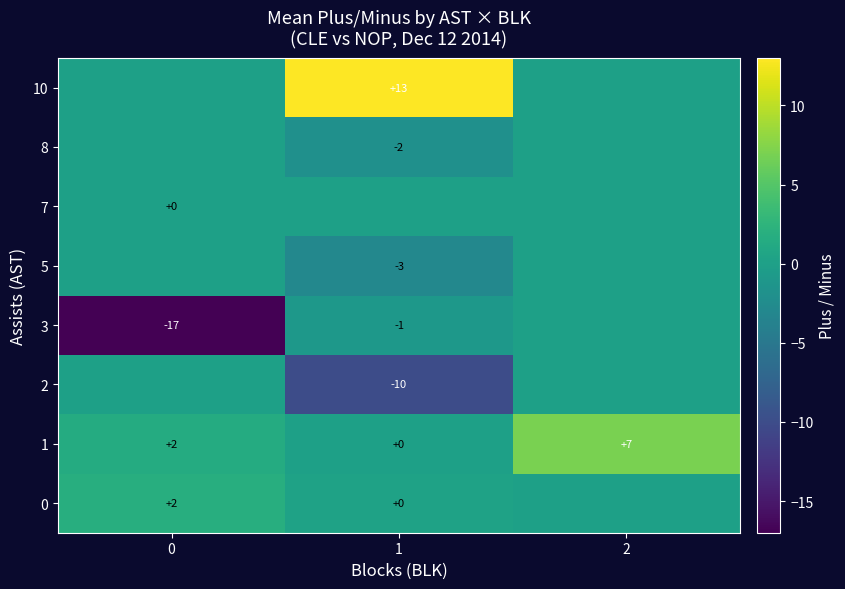

At which category is the sum across all series the highest?

2